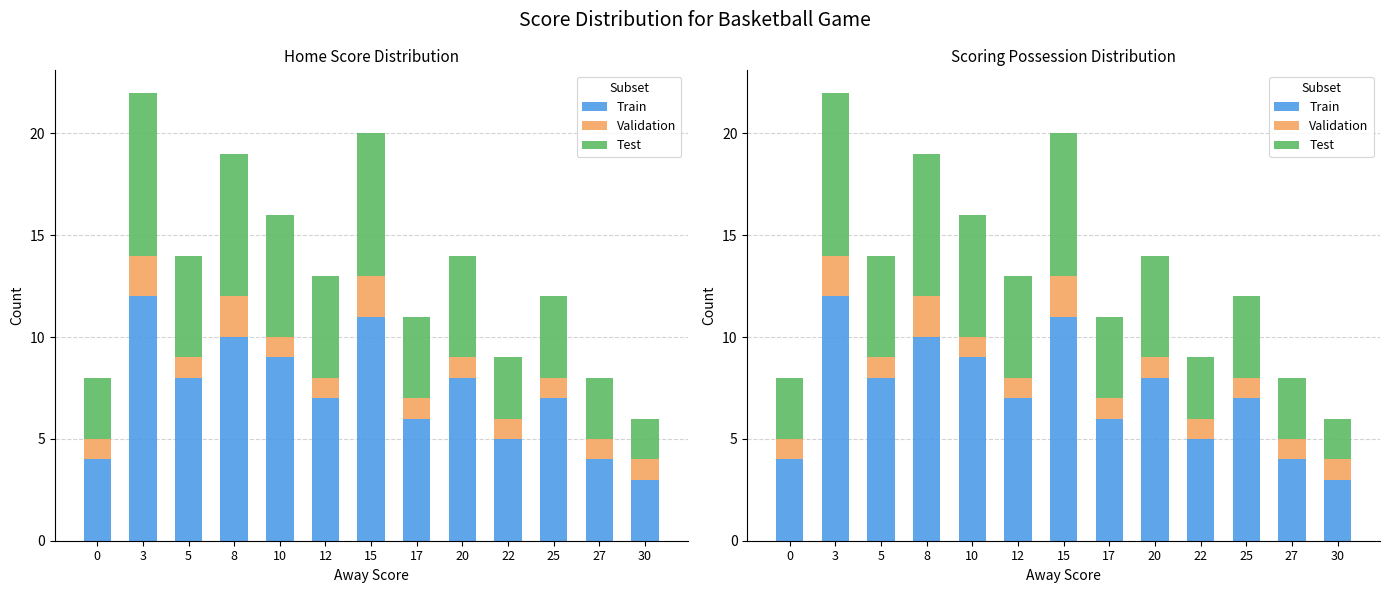

Which category has the highest value in the Train series?

3